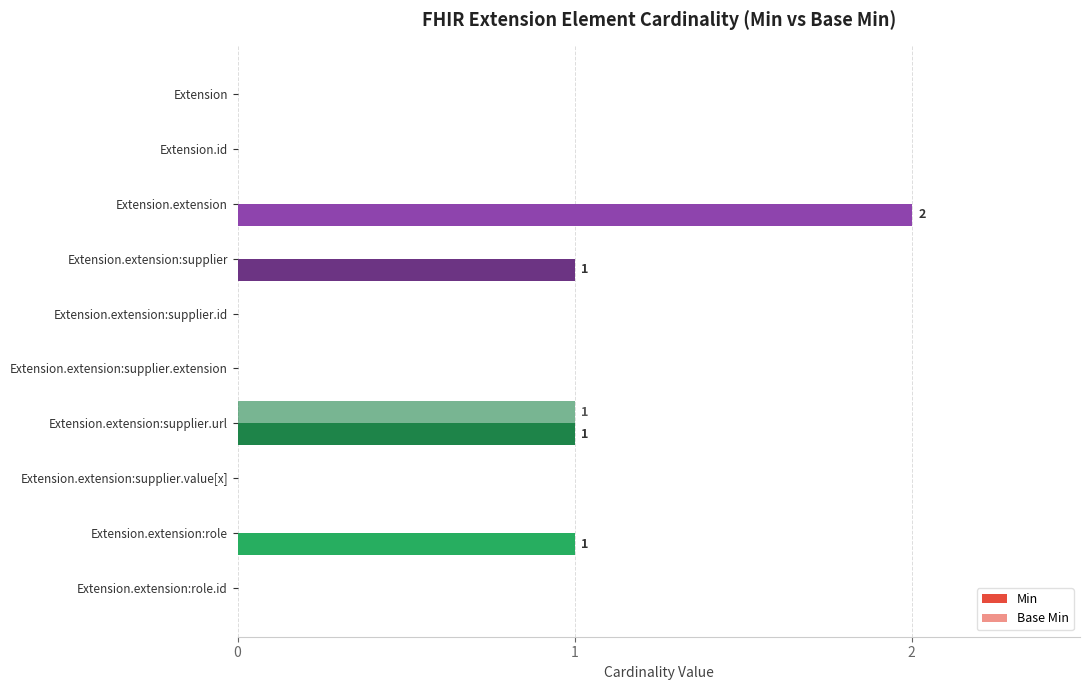

What is the sum of all Base Min values?

1